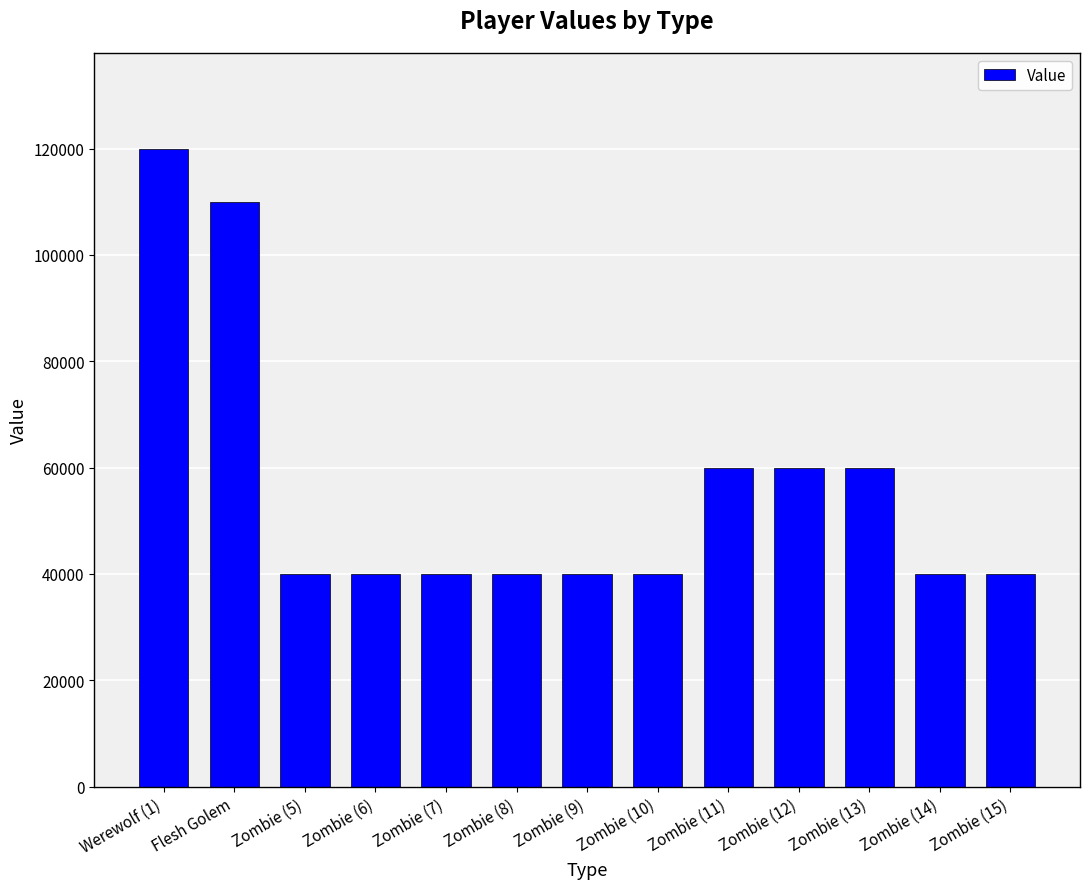

True or false: the data shows 40000 at Zombie (6).

True